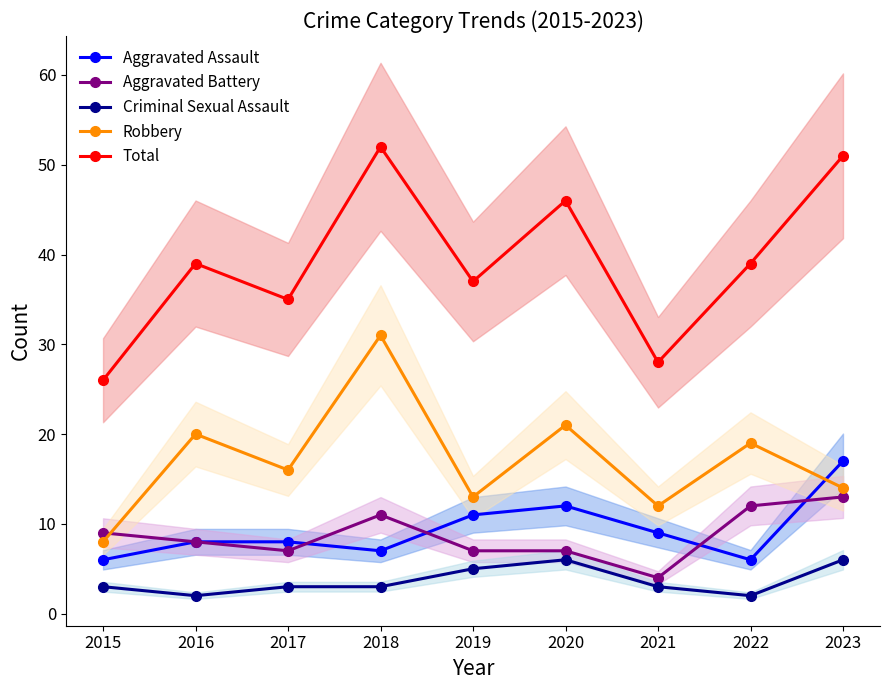

What is the greatest value displayed?

52